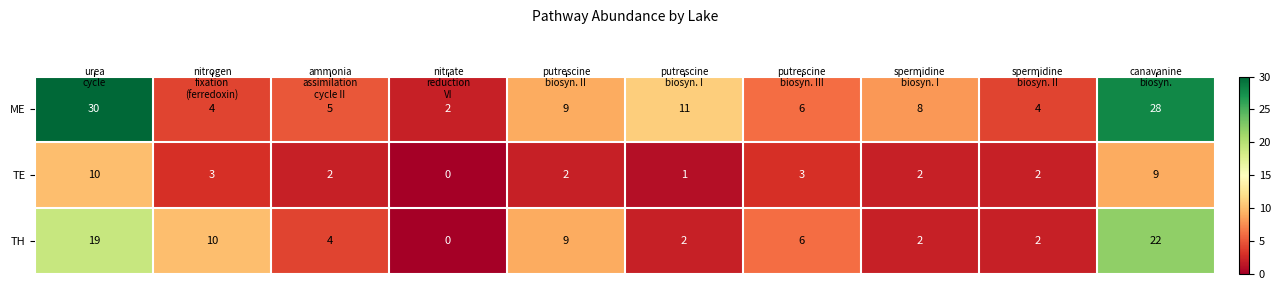

Count the TE values in the range 2 to 3.

6